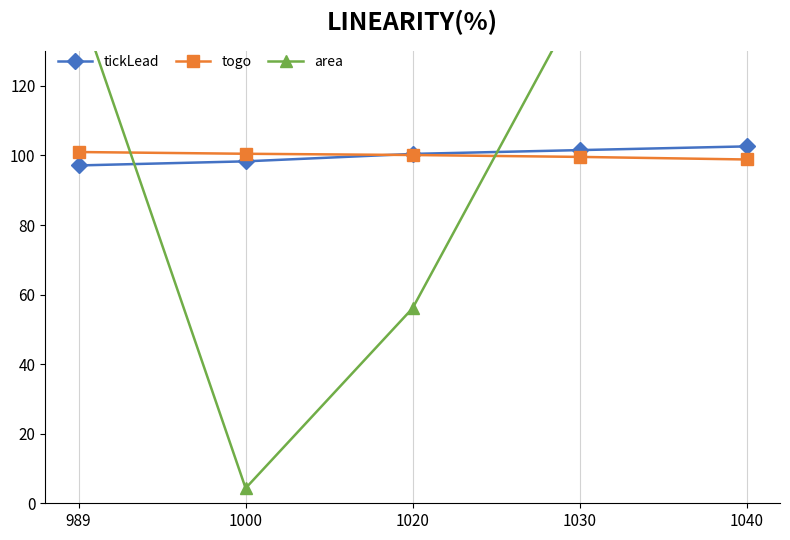

How many times do tickLead and area cross each other?

2